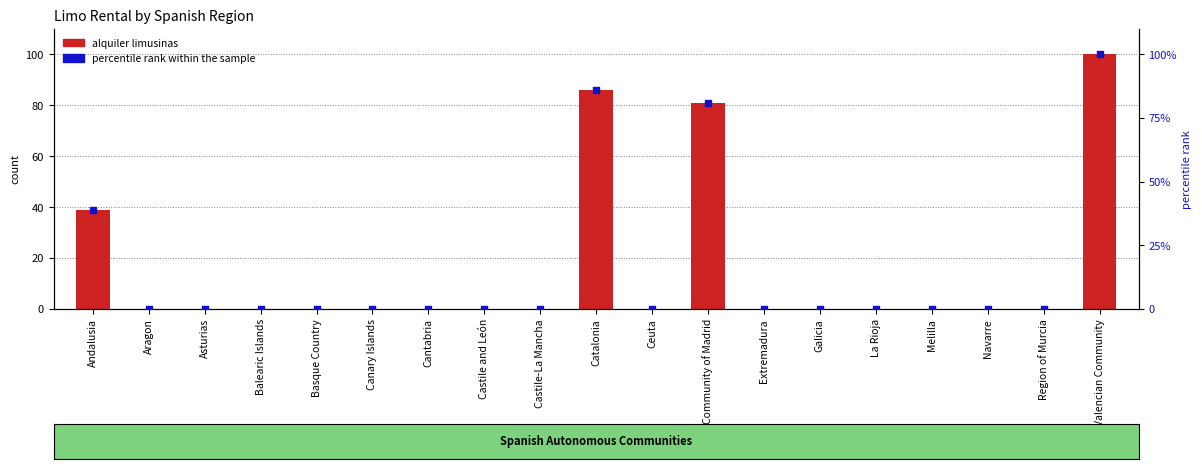

Which series has the largest total across all categories?

alquiler limusinas